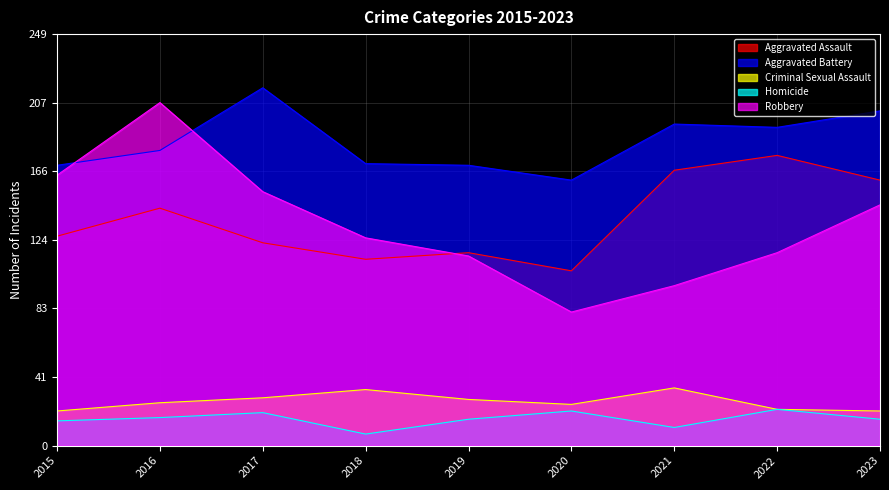

The Robbery series shows 241 at 2017. True or false?

False